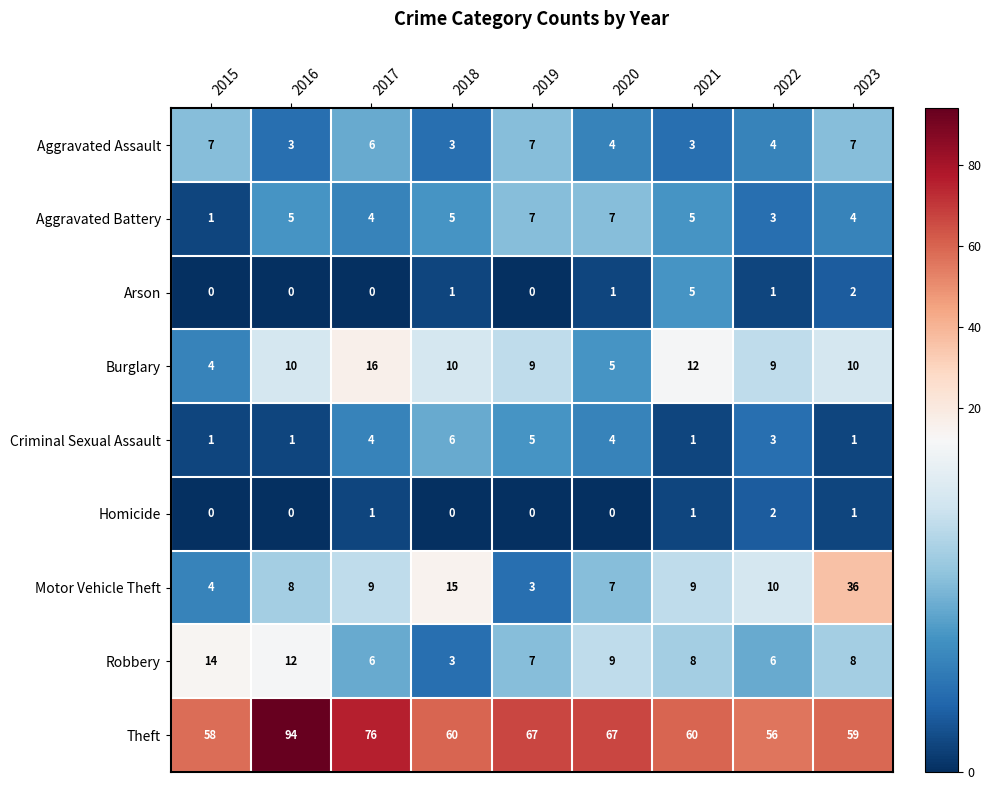

What is the minimum value for Burglary?

4